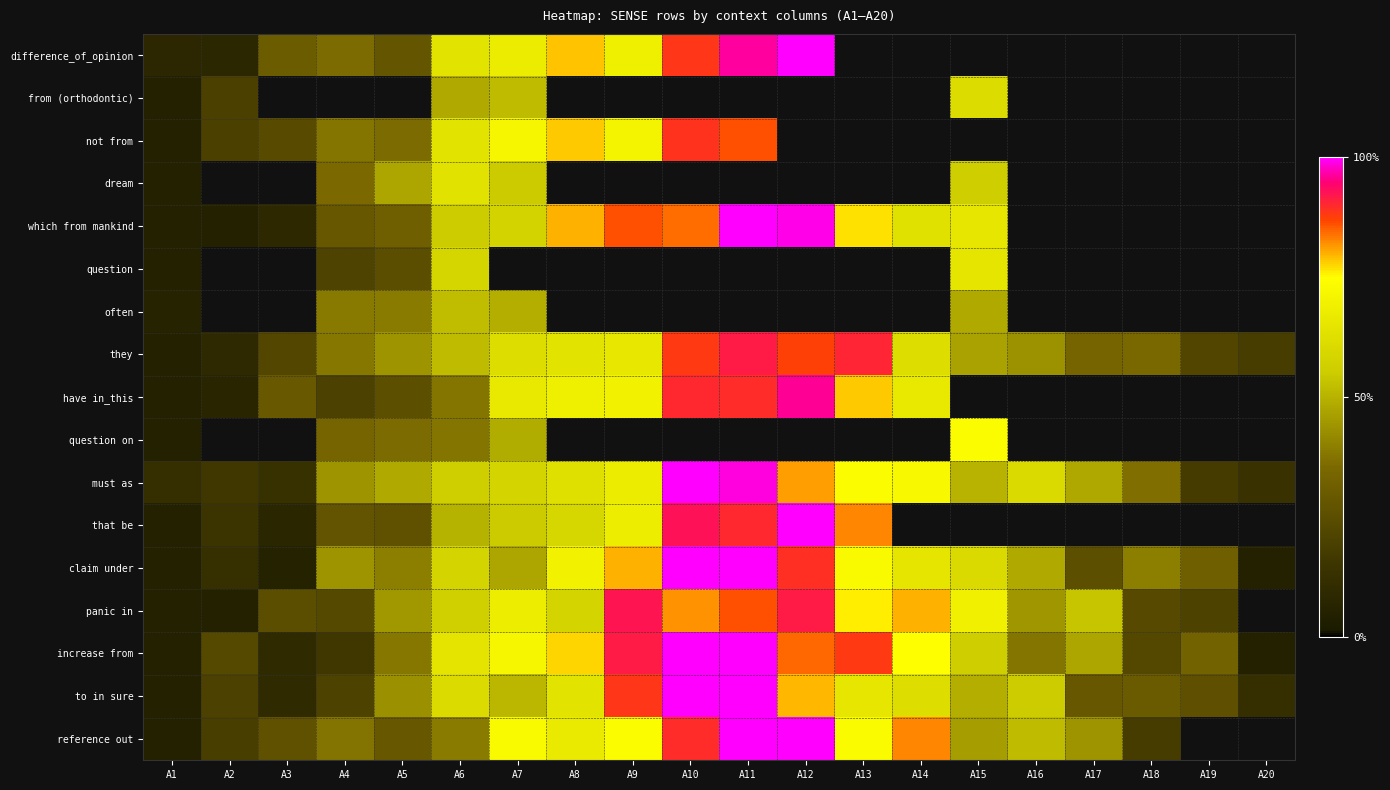

List the labels in order of that be value, smallest first.

A1, A3, A2, A5, A4, A6, A7, A8, A9, A13, A11, A10, A12, A14, A15, A16, A17, A18, A19, A20